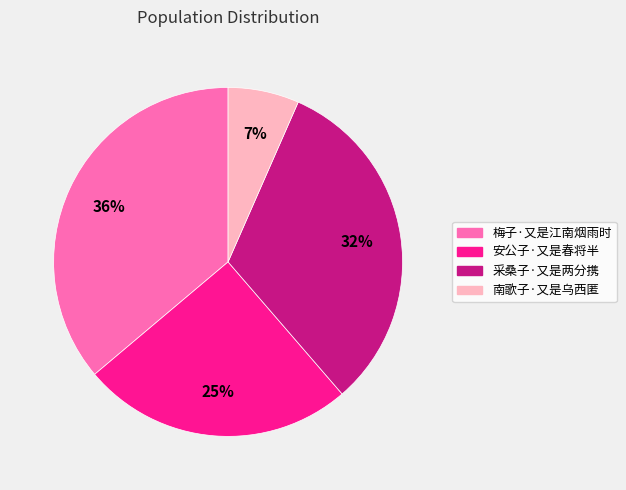

True or false: 梅子·又是江南烟雨时 accounts for 36% of the total.

True